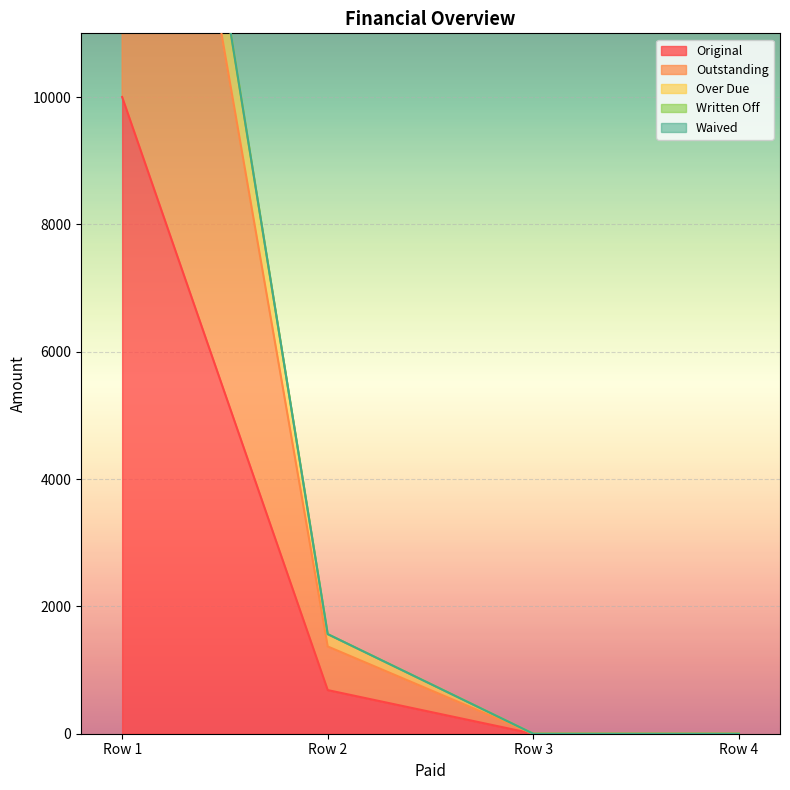

True or false: Original has a value of 17319.2 at Row 1.

False